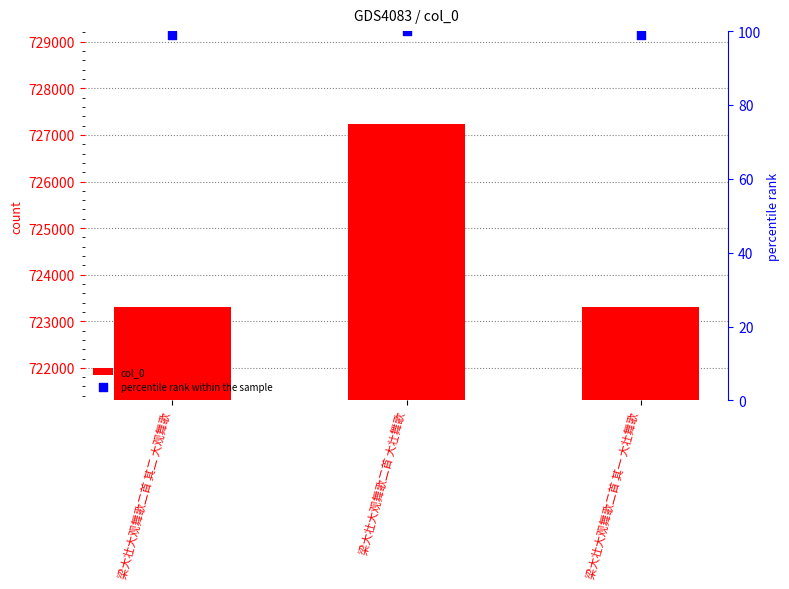

Which series reaches the minimum Y coordinate?

percentile rank within the sample